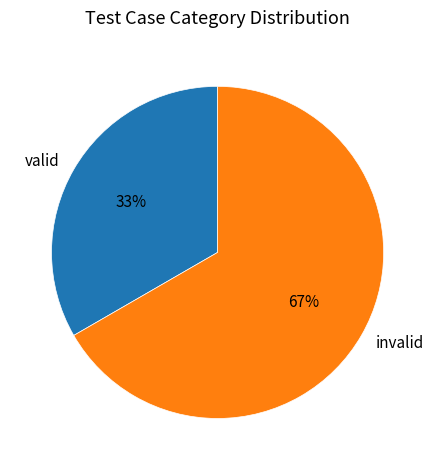

How many slices are in this pie chart?

2